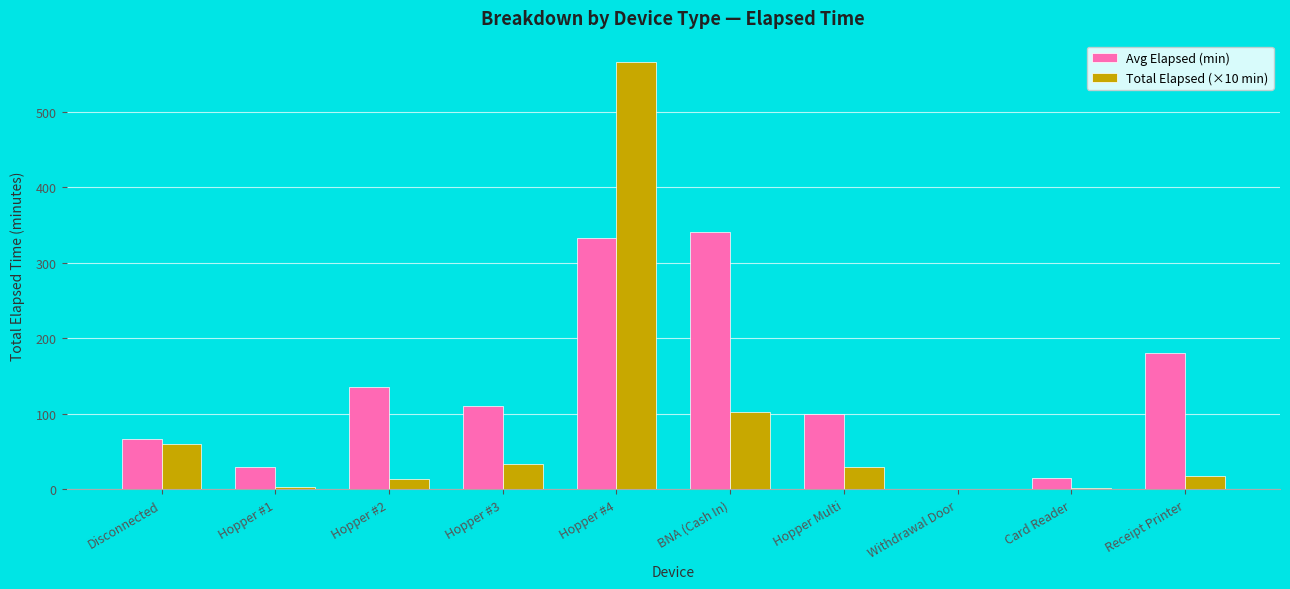

Is the value of Total Elapsed (×10 min) at Hopper #1 greater than the value of Avg Elapsed (min) at Card Reader?

No